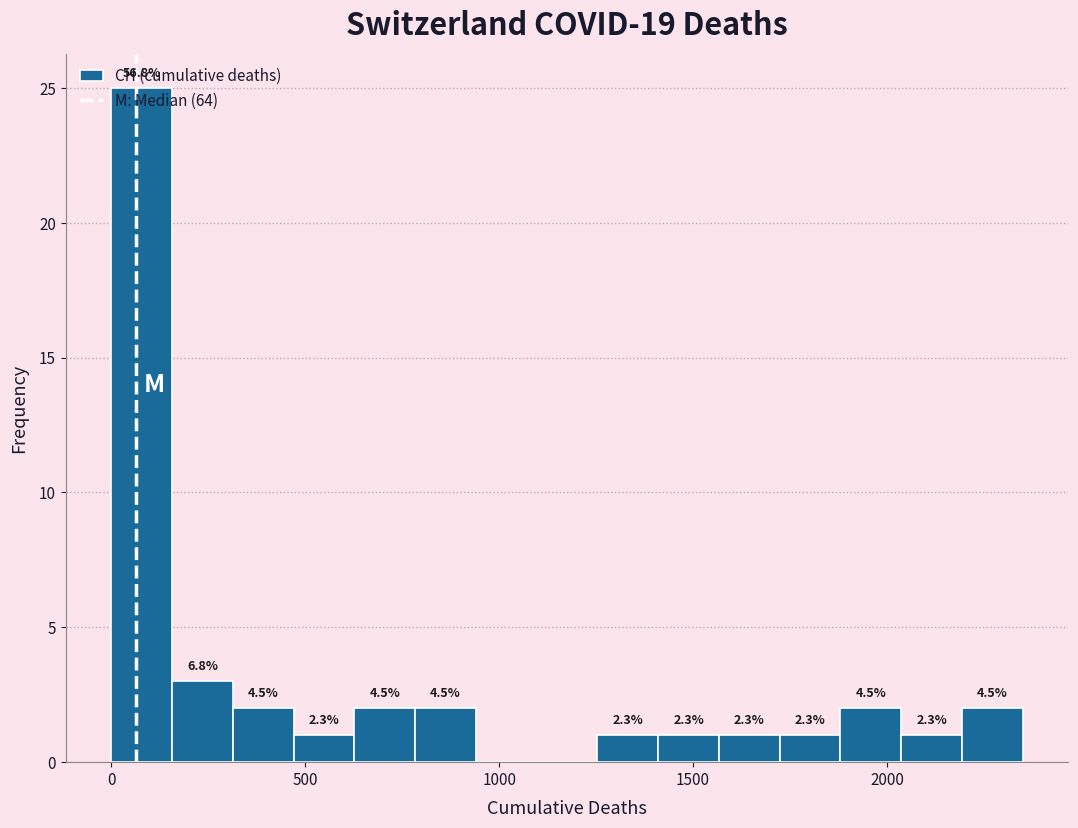

Read against the x-axis, roughly where is the centre of the tallest bar?

100